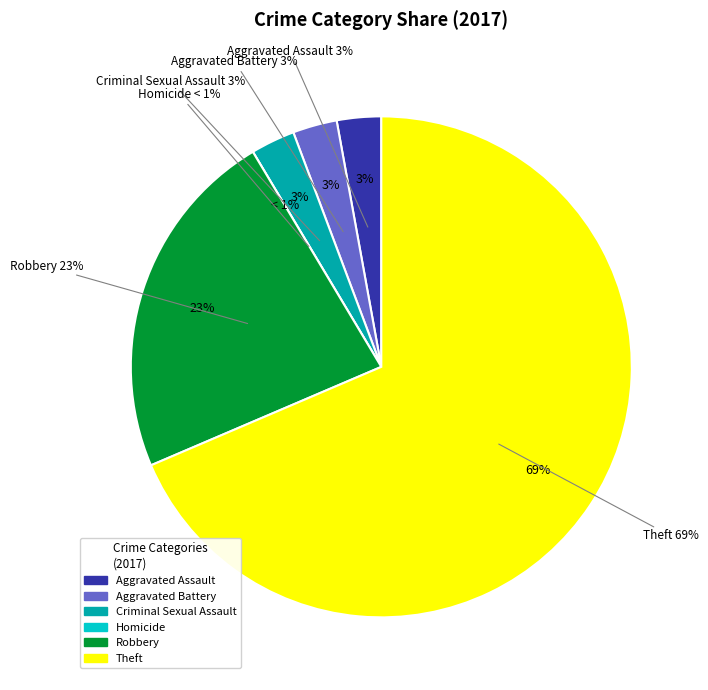

Is it true that Robbery is 23% of the pie?

True